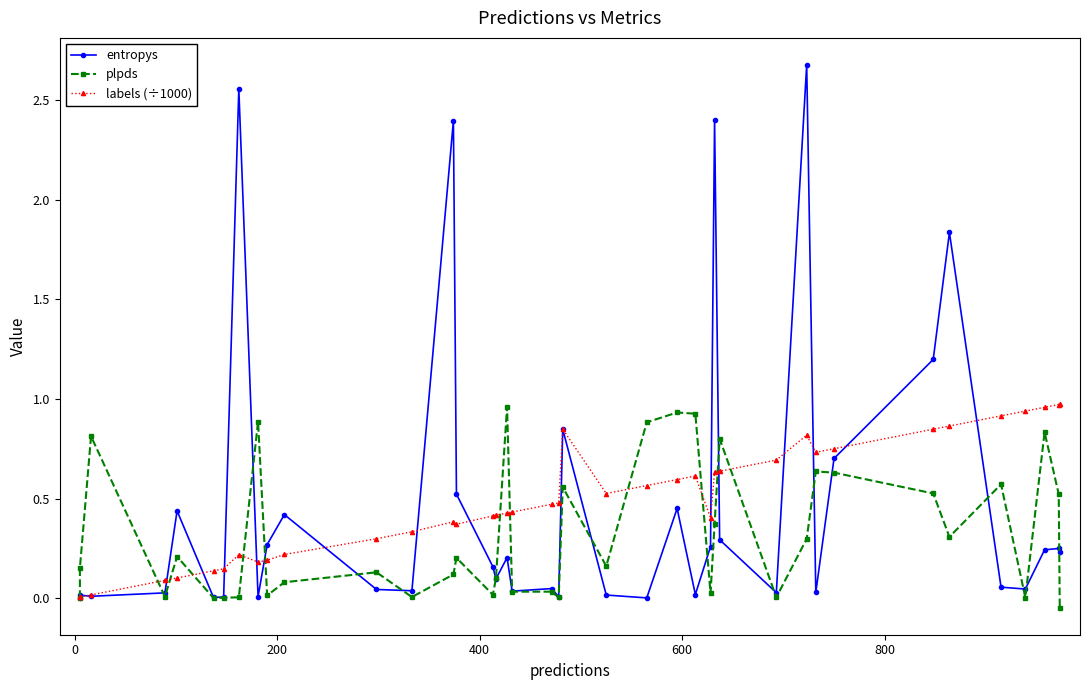

Is the value of entropys at 33 greater than the value of labels (÷1000) at 25?

Yes